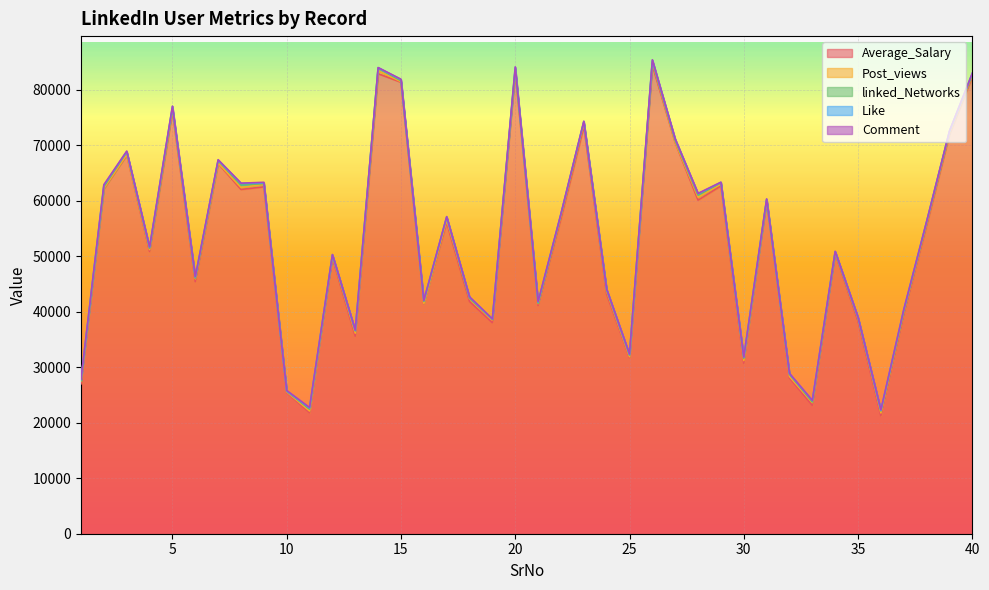

Where is Average_Salary nearest to the value 52841?

4